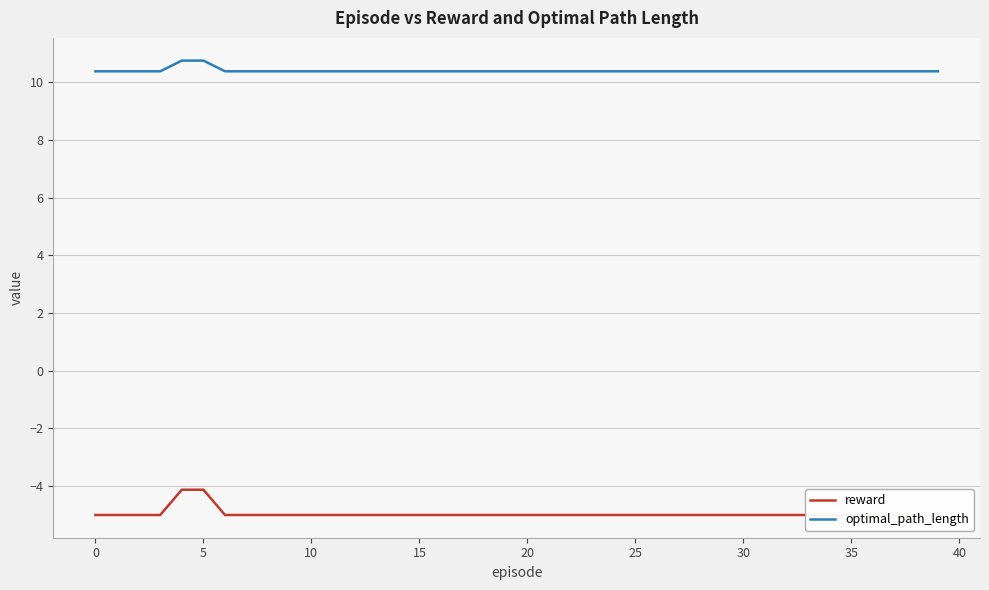

Count the optimal_path_length values in the range 10 to 11.

40